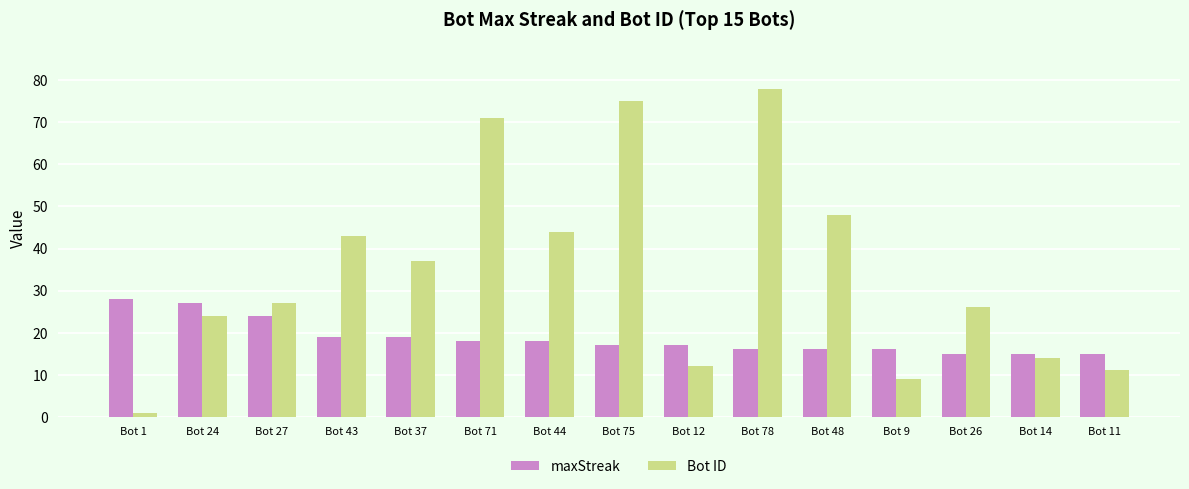

How many bars are there in each group?

2